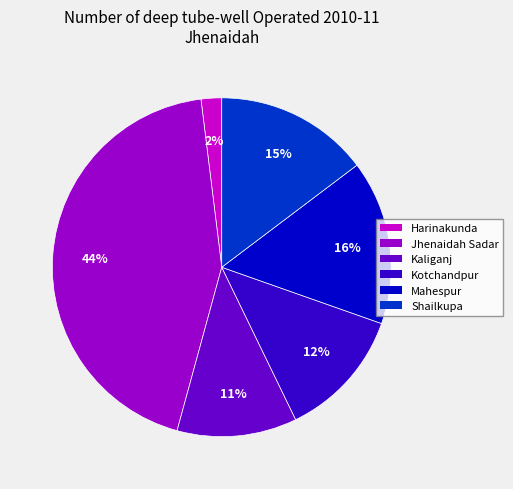

What is the largest slice in the pie chart?

Jhenaidah Sadar